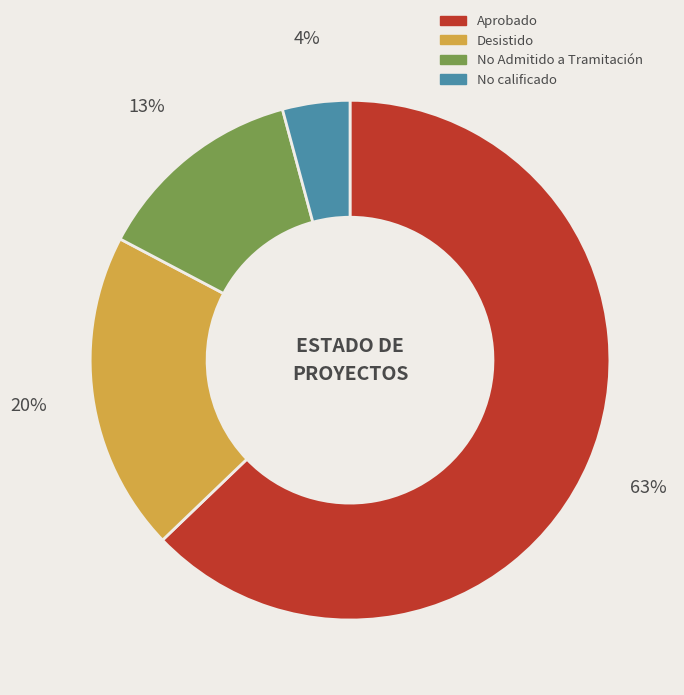

What is the smallest slice in the pie chart?

No calificado